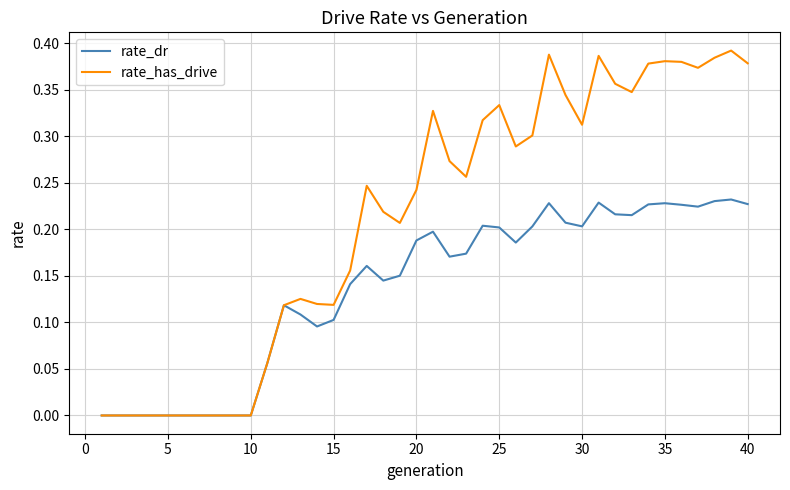

Which series has the largest range (max minus min)?

rate_has_drive